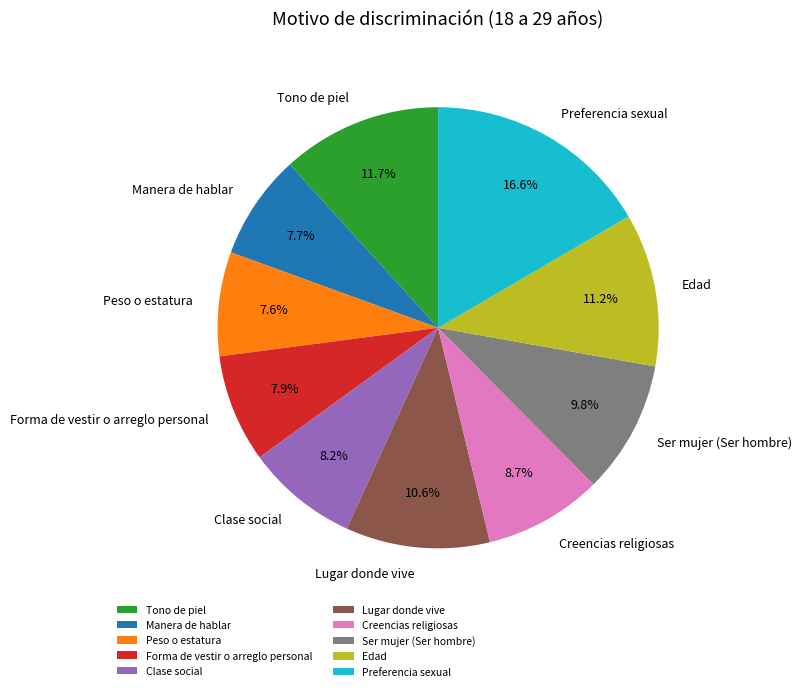

How much of the chart is everything except Peso o estatura?

92.4%